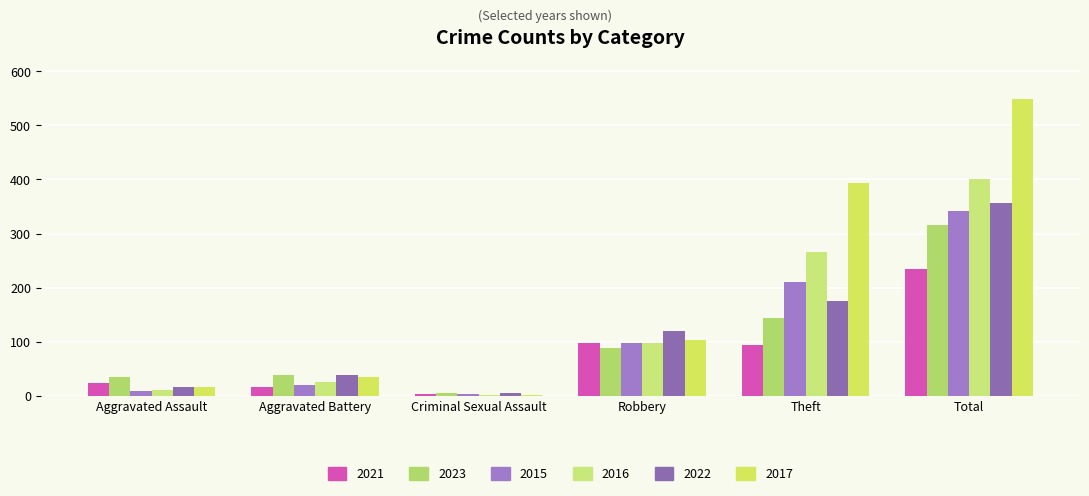

Rank the categories by 2023 value from lowest to highest.

Criminal Sexual Assault, Aggravated Assault, Aggravated Battery, Robbery, Theft, Total